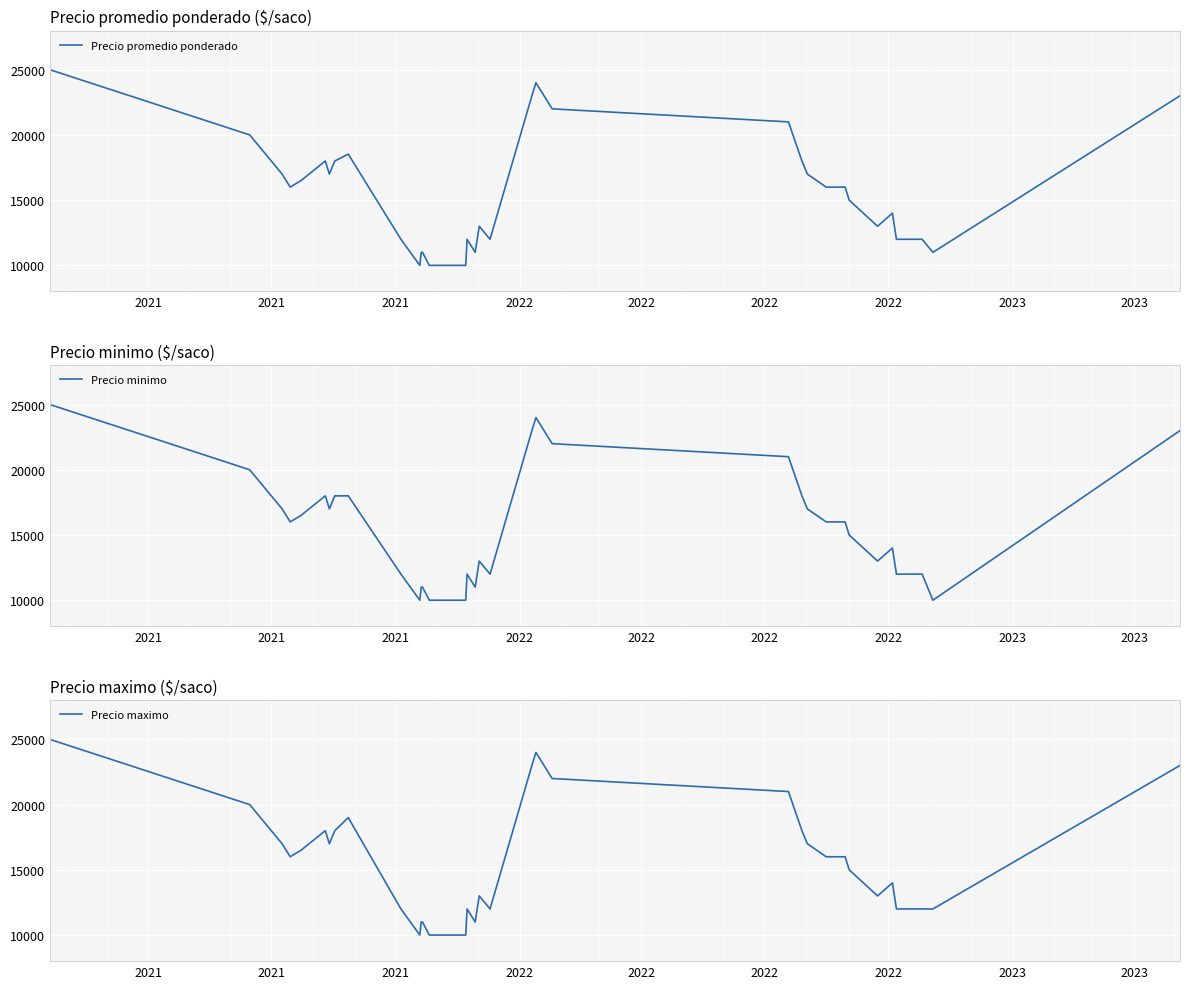

What is the minimum value for Precio promedio ponderado?

10000